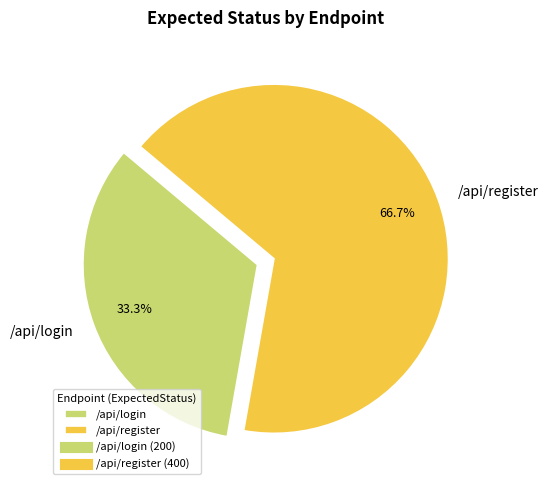

How many segments does this pie chart have?

2